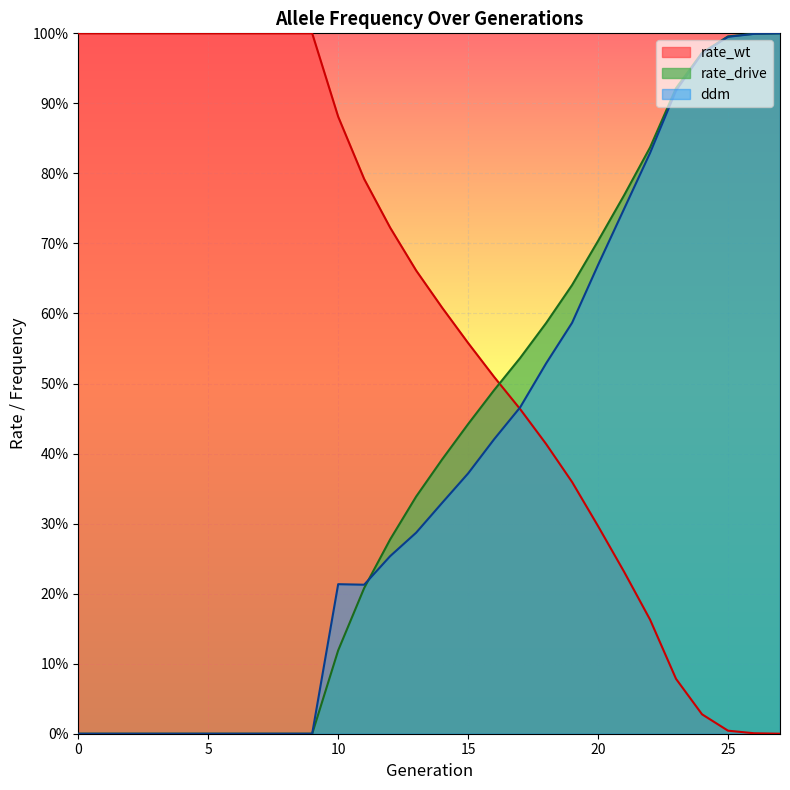

Which series changed the most between 8 and 11?

ddm